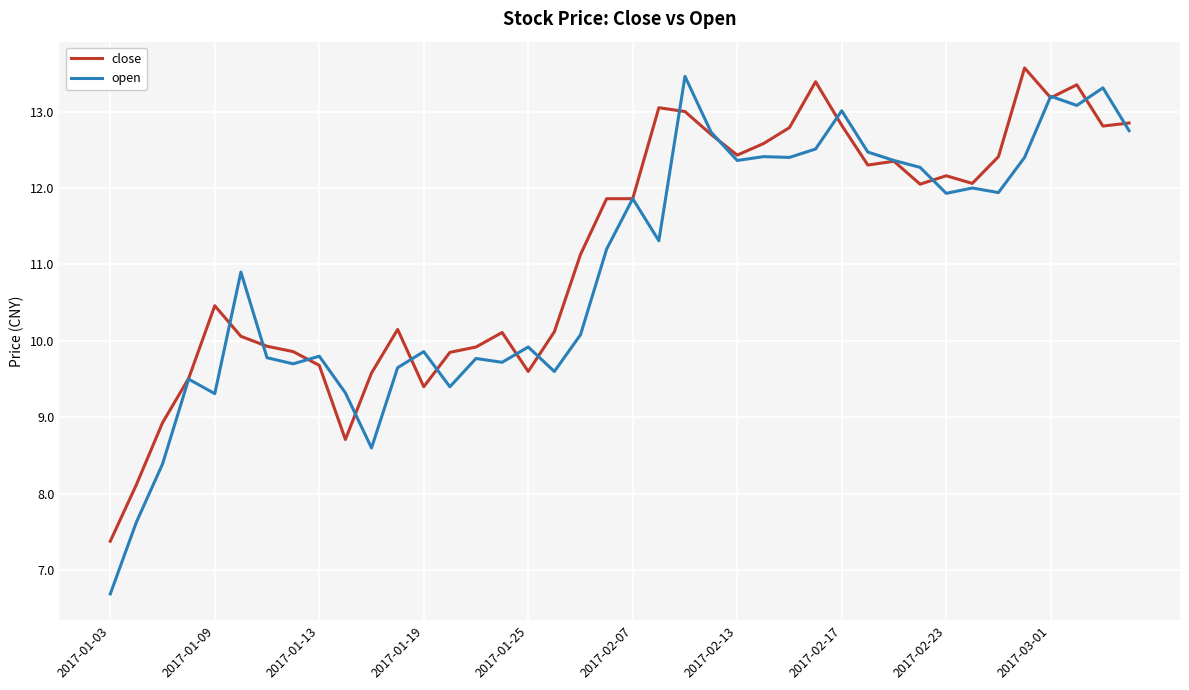

What is the smallest value displayed?

6.7